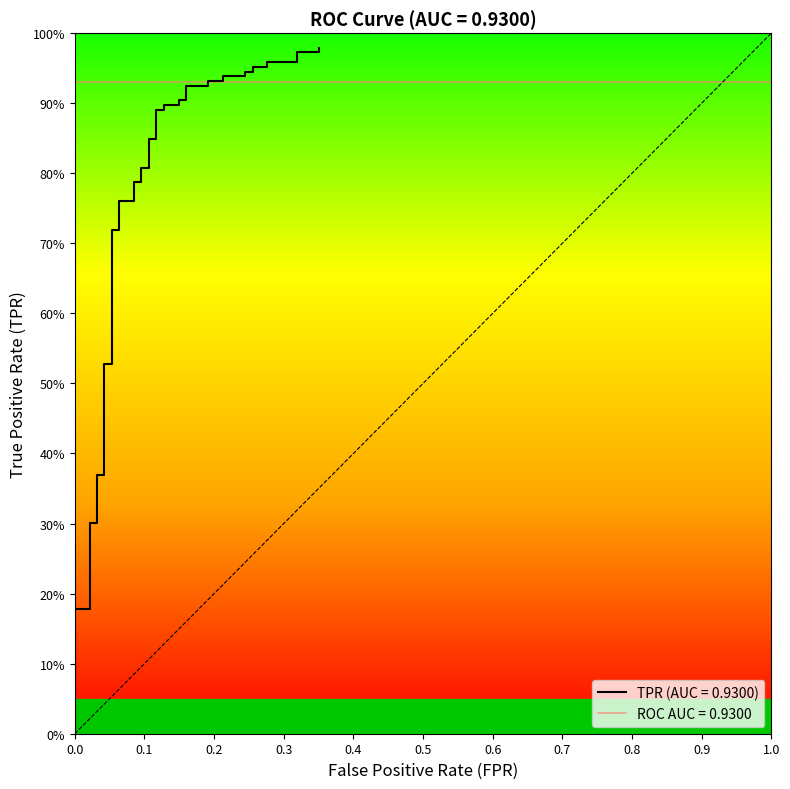

At which label is the value closest to 0?

fpr